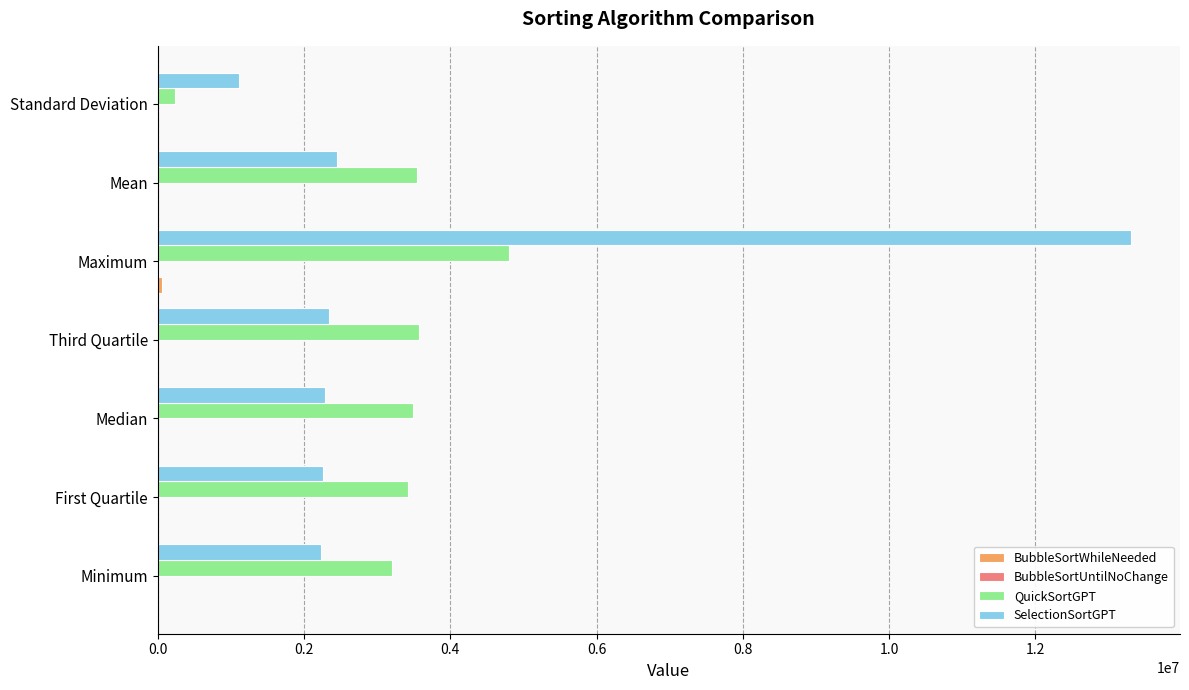

At which category is the sum across all series the highest?

Maximum